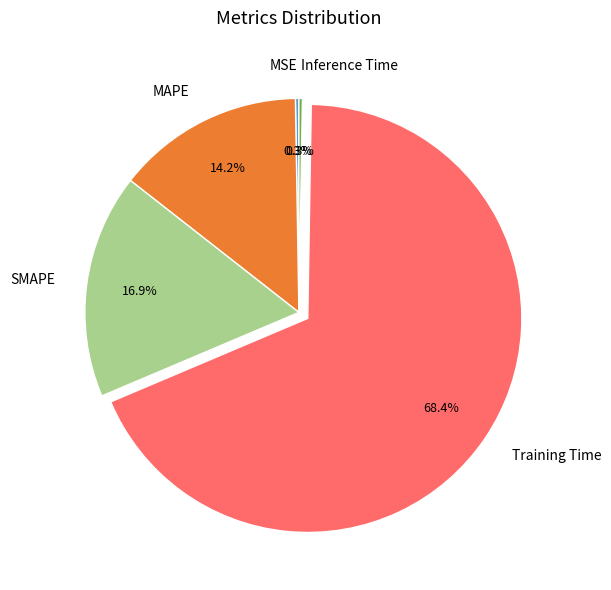

To the nearest percent, what is the difference between the MAPE and Training Time slice percentages?

54%